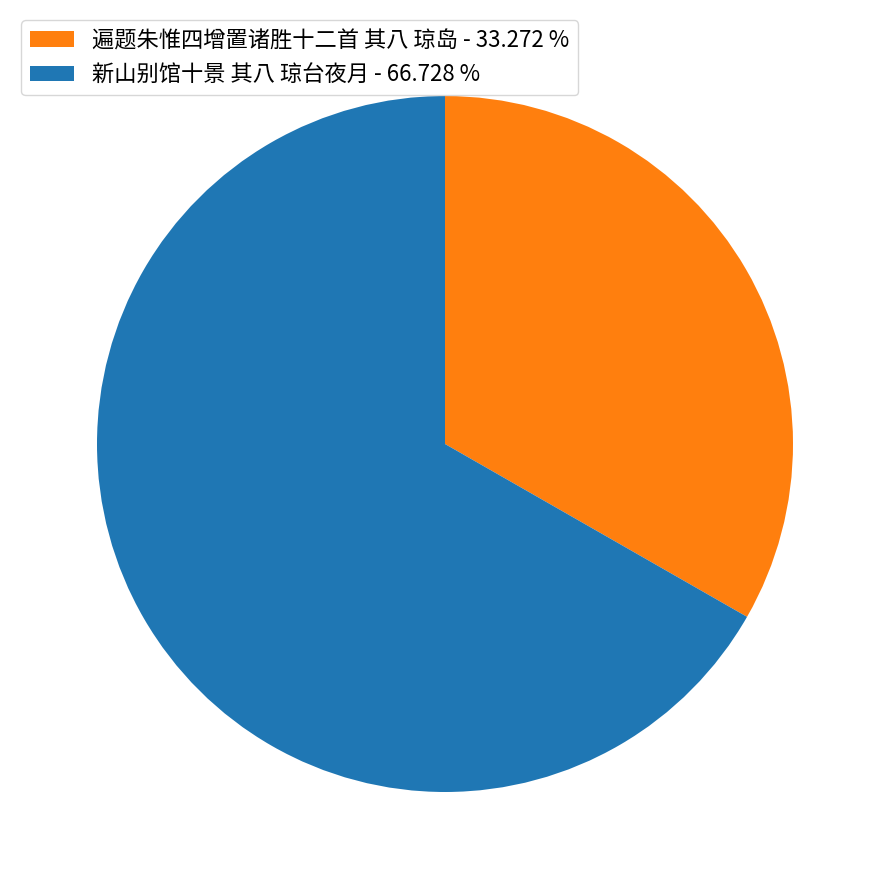

Is there any slice that represents more than half of the pie?

Yes